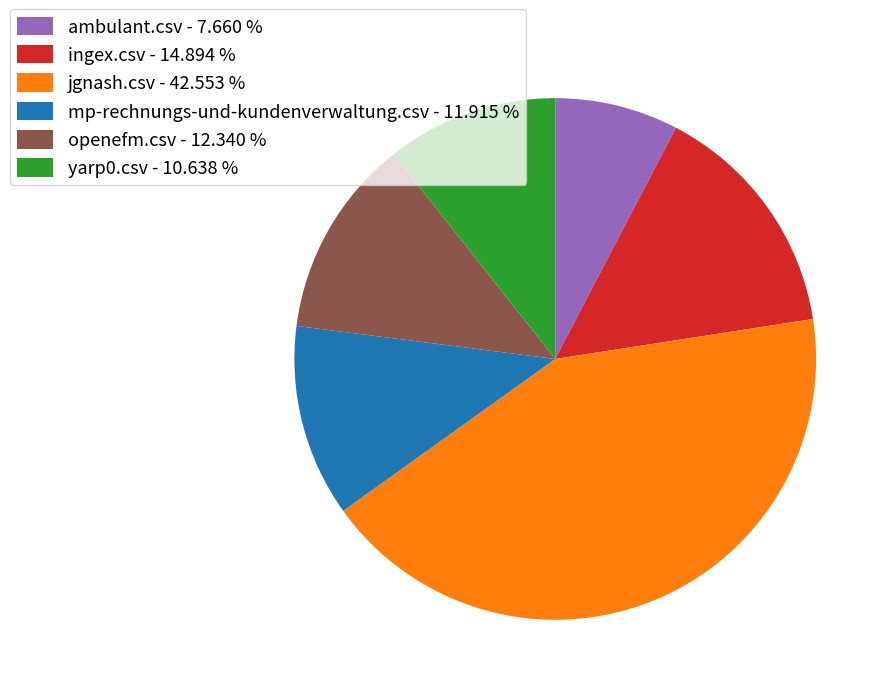

Which has a higher value, yarp0.csv - 10.638 % or jgnash.csv - 42.553 %?

jgnash.csv - 42.553 %